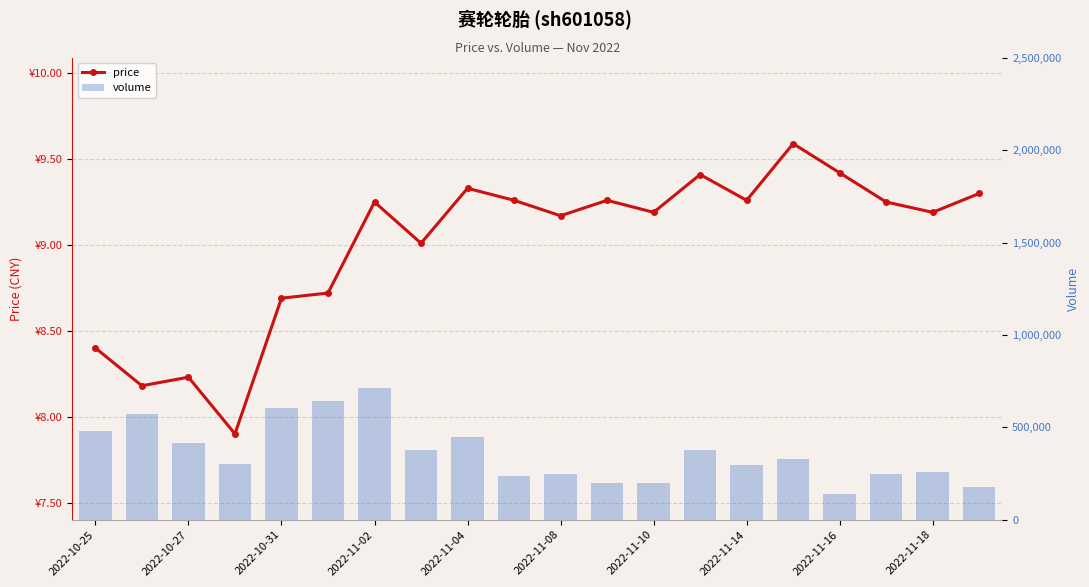

Is the value of price at 2022-11-16 greater than the value of volume at 2022-11-18?

No